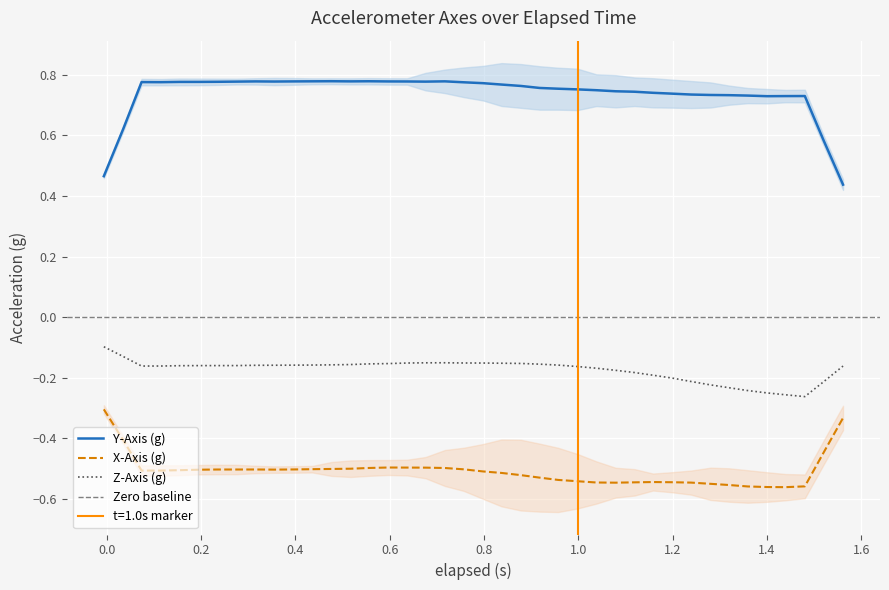

What is the sum of the z_axis values at 30 and 7?

-0.4